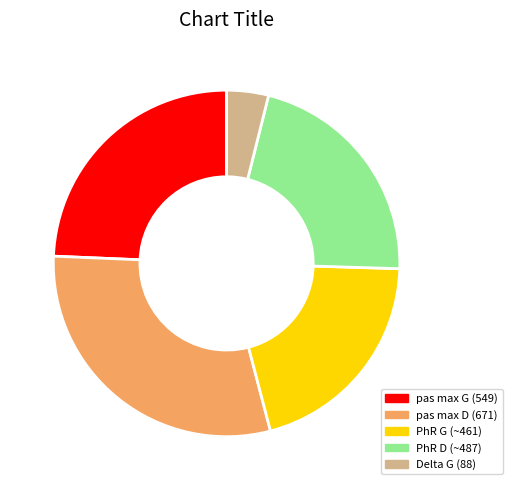

Approximately how many times larger is the value at pas max D (671) compared to Delta G (88)?

7.6